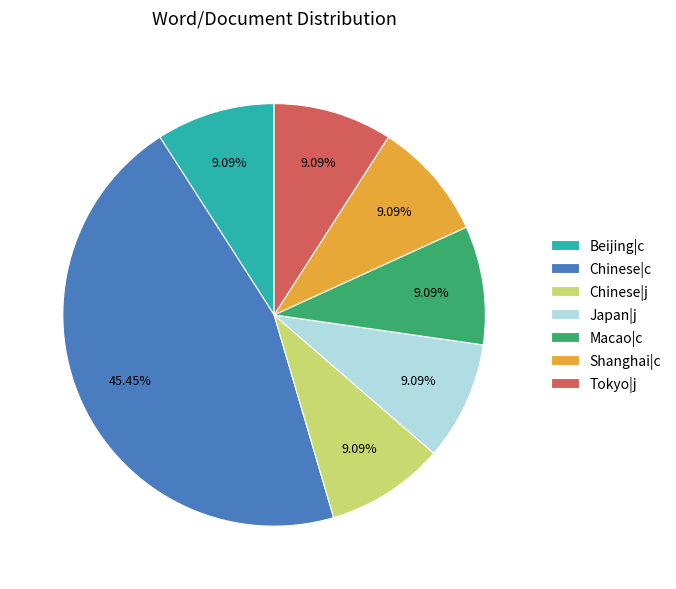

The Japan|j slice represents 21% of the pie. True or false?

False